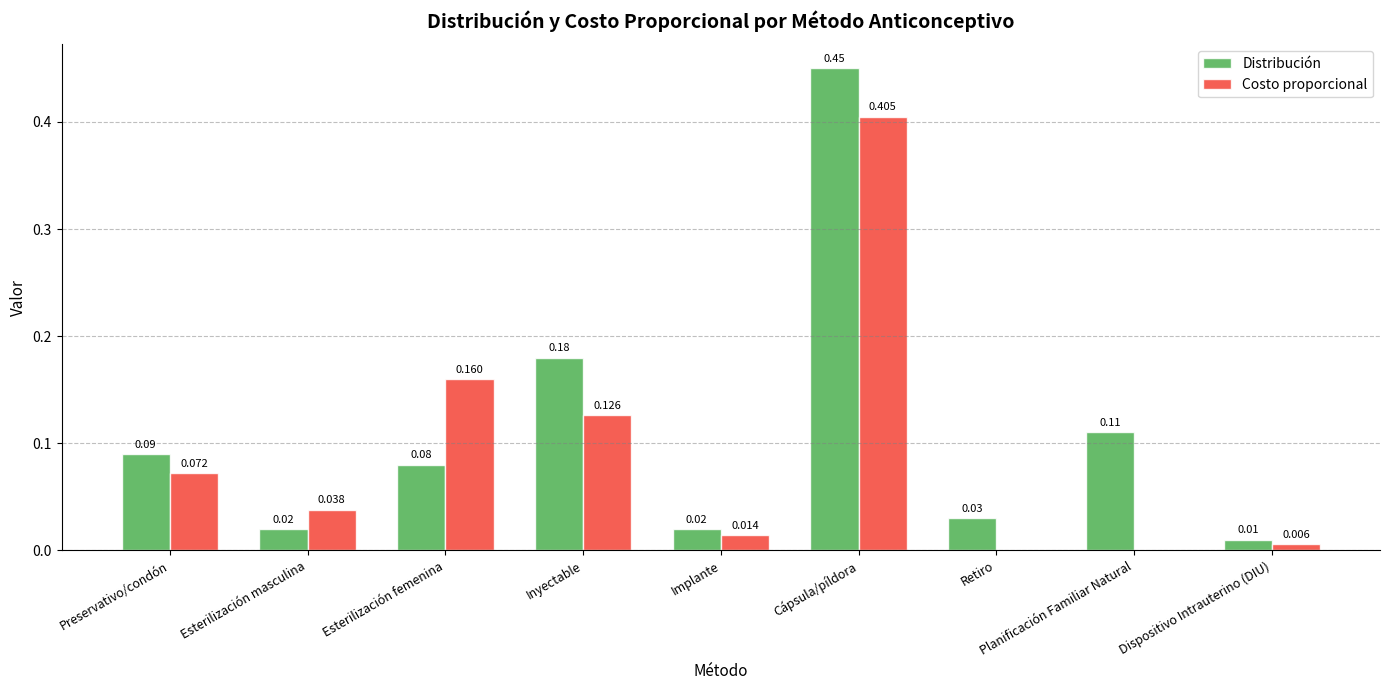

How many positive values does the Costo proporcional series have?

7